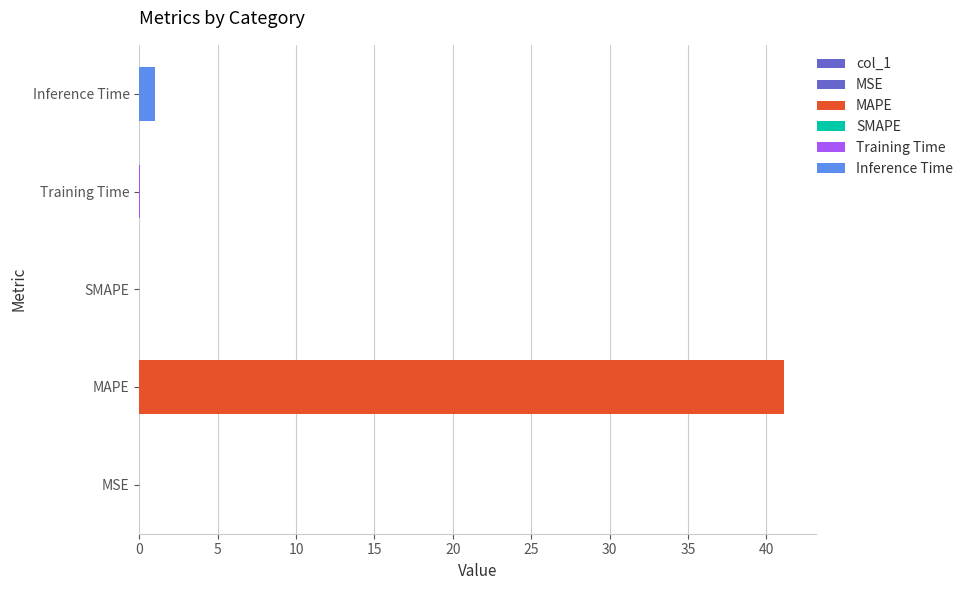

What is the greatest value displayed?

41.1